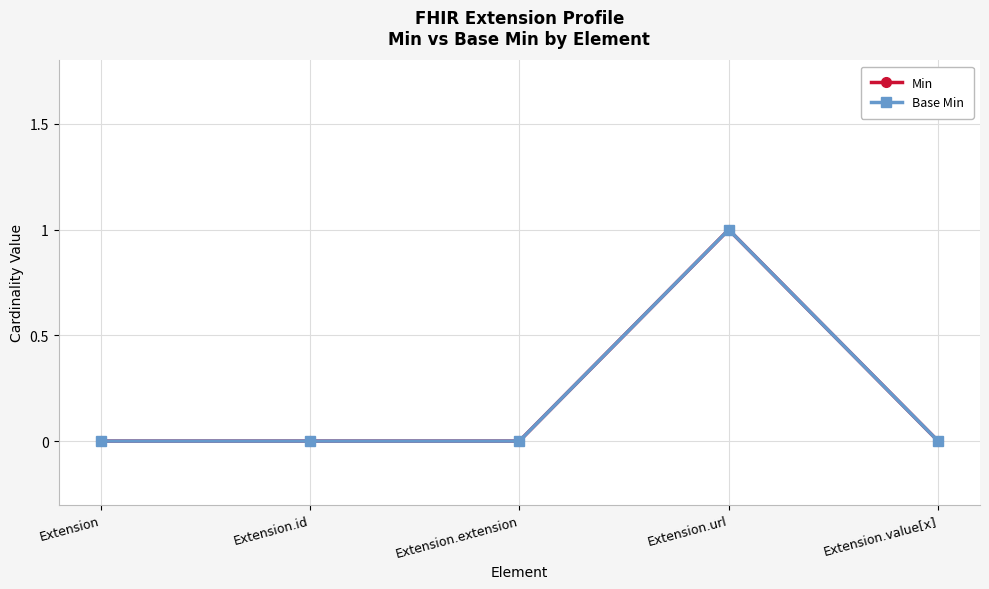

Reading right to left, transcribe all the data shown in this chart.

Min: Extension.value[x]=0	Extension.url=1	Extension.extension=0	Extension.id=0	Extension=0
Base Min: Extension.value[x]=0	Extension.url=1	Extension.extension=0	Extension.id=0	Extension=0